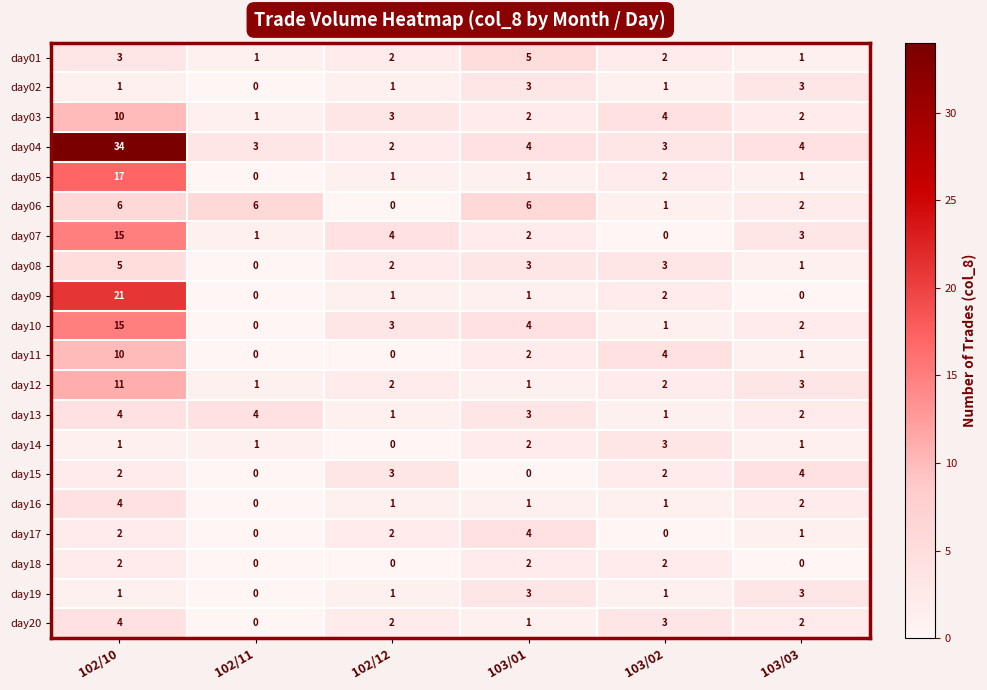

Which series has the widest spread of values?

day04